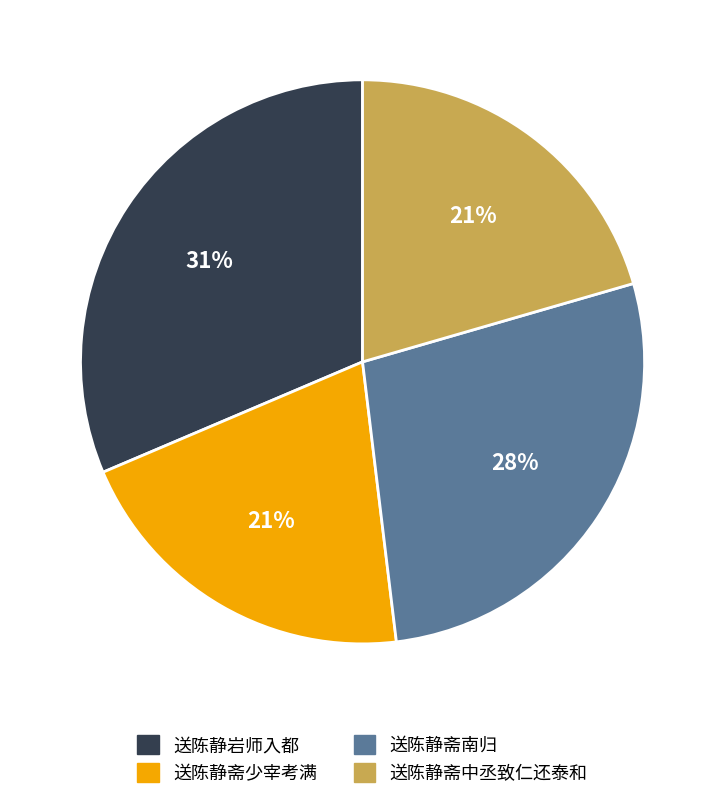

What is the ratio of the value at 送陈静斋中丞致仁还泰和 to the value at 送陈静岩师入都?

0.7